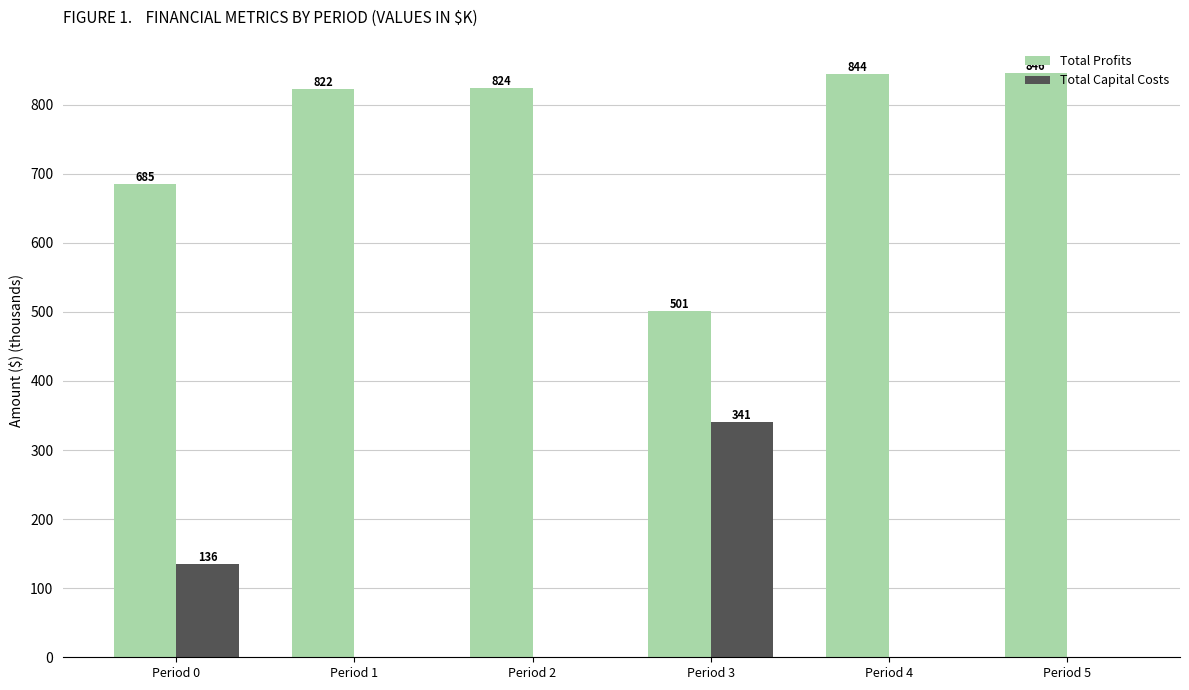

The Total Profits series shows 393.0 at Period 4. True or false?

False